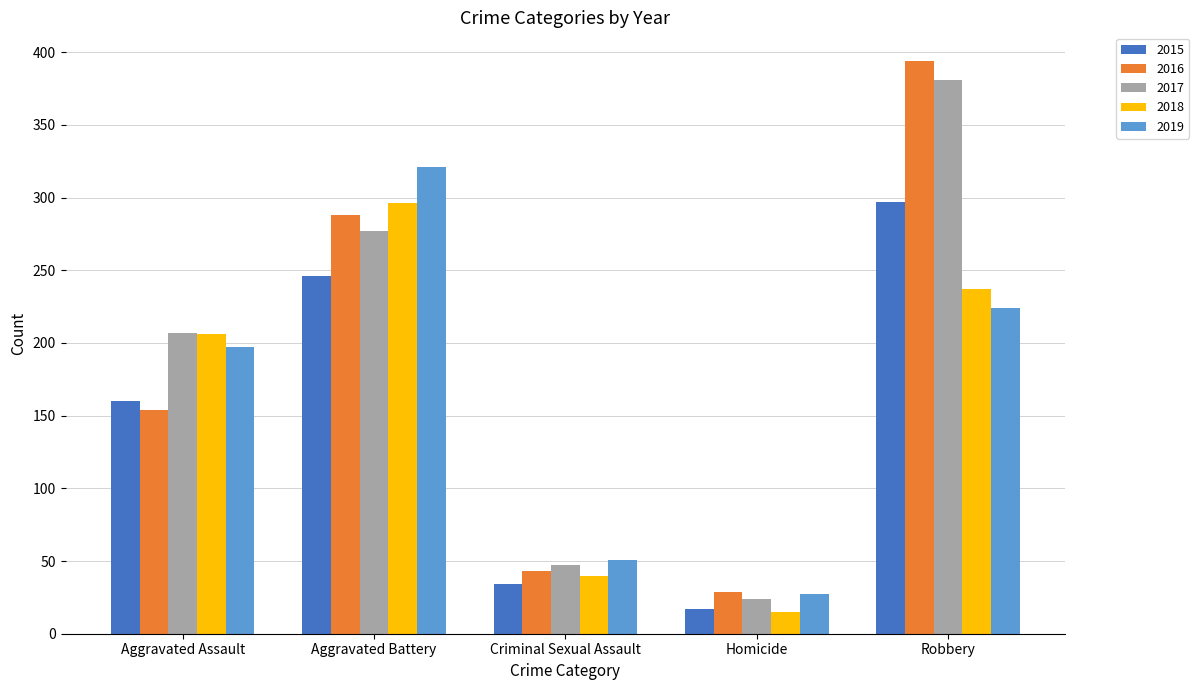

What is the value of the 2018 bar at the 5th from the left?

237